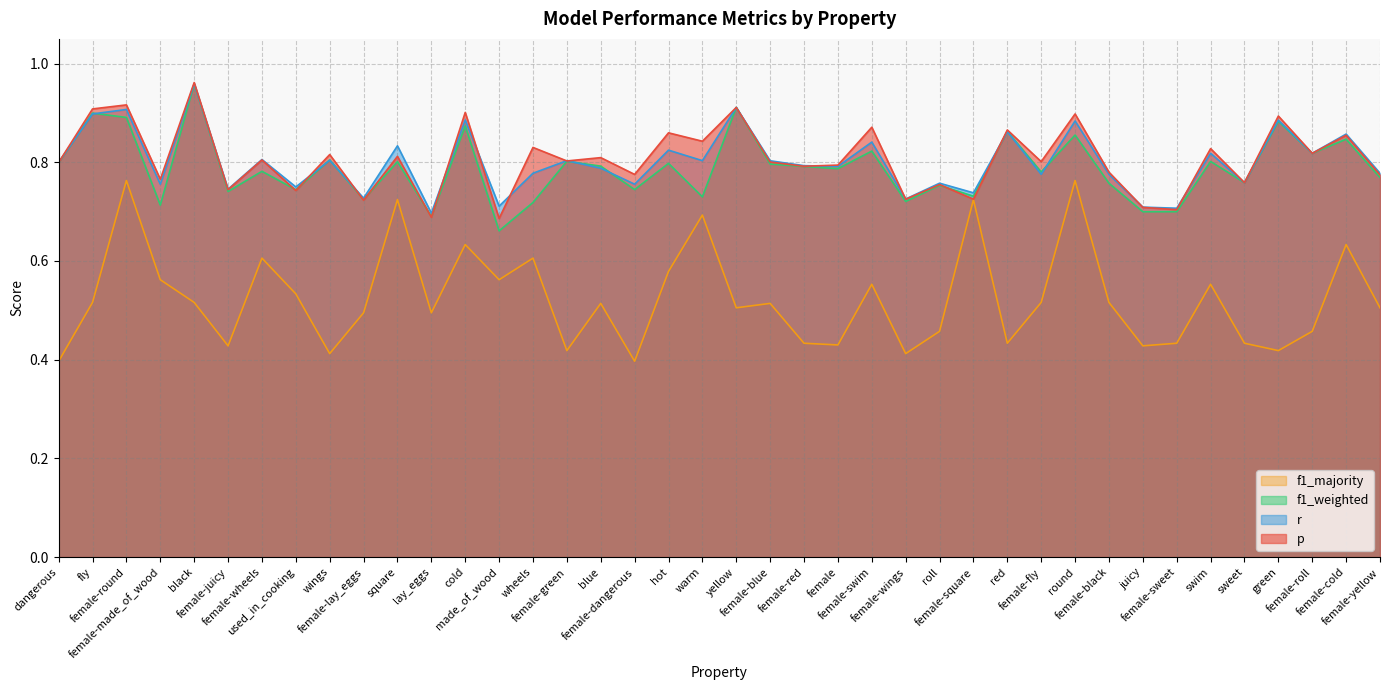

Reading left to right, what are all the values shown in this chart?

p: 0.8	0.9	0.9	0.8	1.0	0.7	0.8	0.7	0.8	0.7	0.8	0.7	0.9	0.7	0.8	0.8	0.8	0.8	0.9	0.8	0.9	0.8	0.8	0.8	0.9	0.7	0.8	0.7	0.9	0.8	0.9	0.8	0.7	0.7	0.8	0.8	0.9	0.8	0.9	0.8
r: 0.8	0.9	0.9	0.8	1.0	0.7	0.8	0.8	0.8	0.7	0.8	0.7	0.9	0.7	0.8	0.8	0.8	0.8	0.8	0.8	0.9	0.8	0.8	0.8	0.8	0.7	0.8	0.7	0.9	0.8	0.9	0.8	0.7	0.7	0.8	0.8	0.9	0.8	0.9	0.8
f1_weighted: 0.8	0.9	0.9	0.7	1.0	0.7	0.8	0.7	0.8	0.7	0.8	0.7	0.9	0.7	0.7	0.8	0.8	0.7	0.8	0.7	0.9	0.8	0.8	0.8	0.8	0.7	0.8	0.7	0.9	0.8	0.9	0.8	0.7	0.7	0.8	0.8	0.9	0.8	0.8	0.8
f1_majority: 0.4	0.5	0.8	0.6	0.5	0.4	0.6	0.5	0.4	0.5	0.7	0.5	0.6	0.6	0.6	0.4	0.5	0.4	0.6	0.7	0.5	0.5	0.4	0.4	0.6	0.4	0.5	0.7	0.4	0.5	0.8	0.5	0.4	0.4	0.6	0.4	0.4	0.5	0.6	0.5